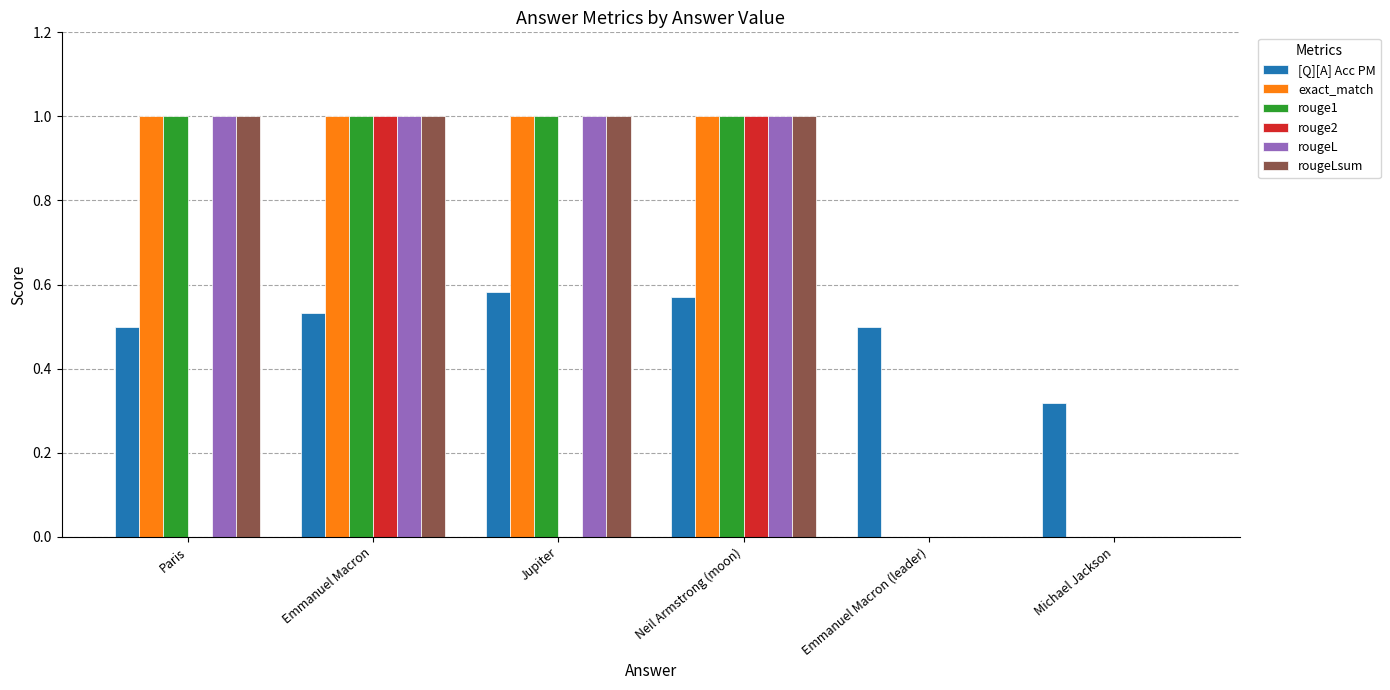

What is the sum of the [Q][A] Acc PM values at Emmanuel Macron and Emmanuel Macron (leader)?

1.0